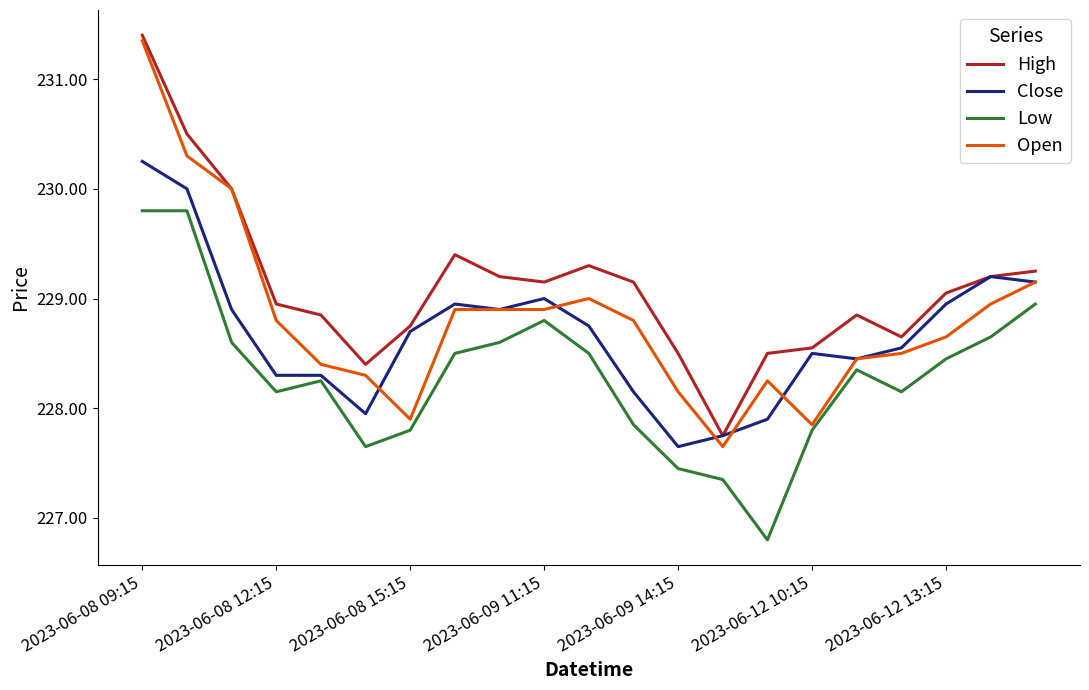

What is the greatest value displayed?

231.4